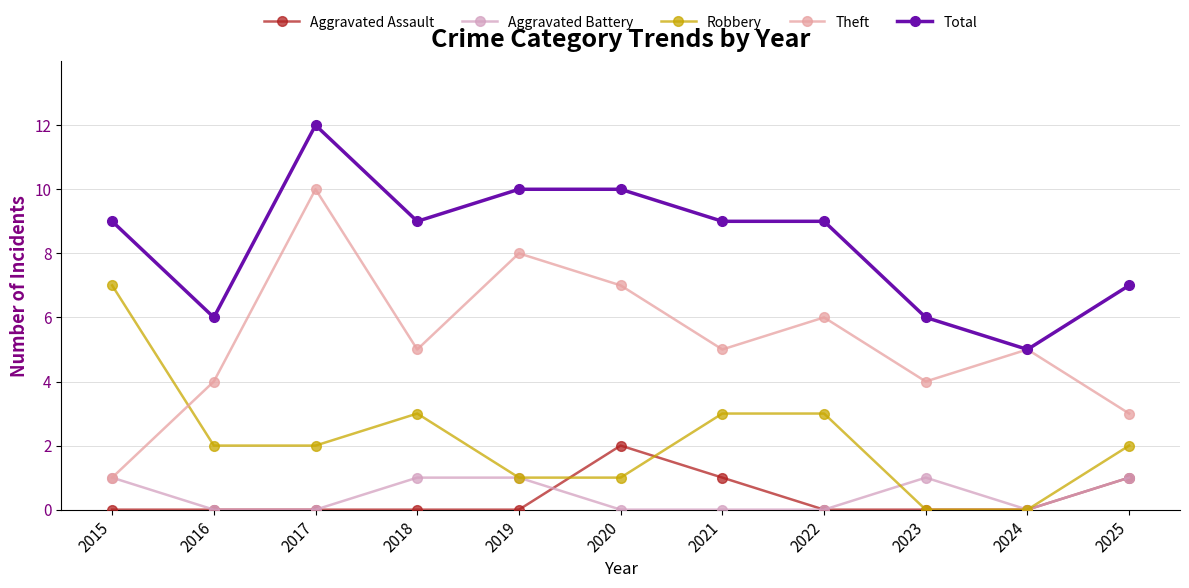

What is the highest value of the Theft series?

10